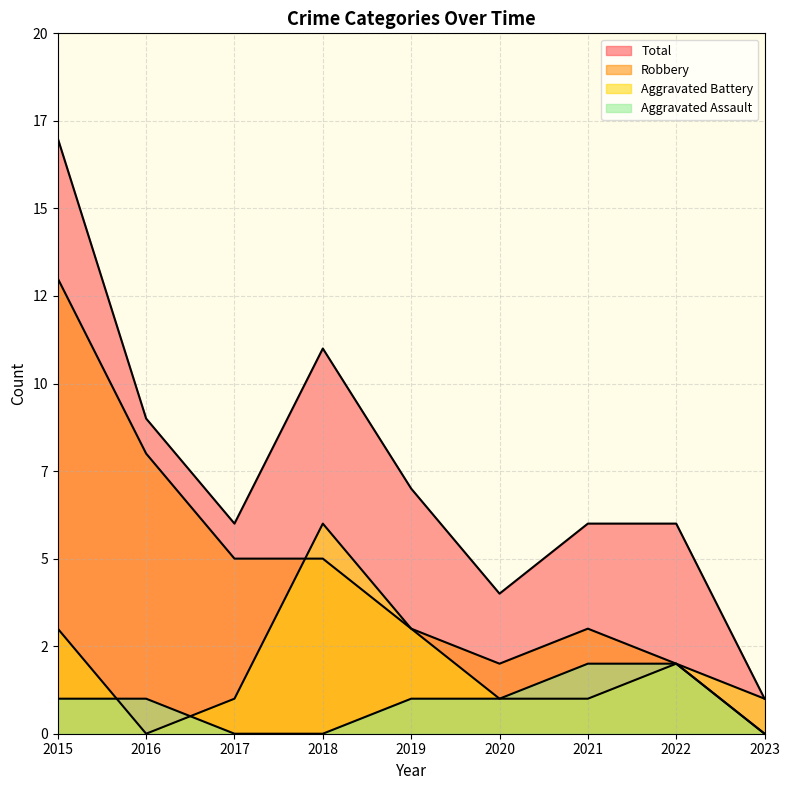

How many data points does each series have?

9